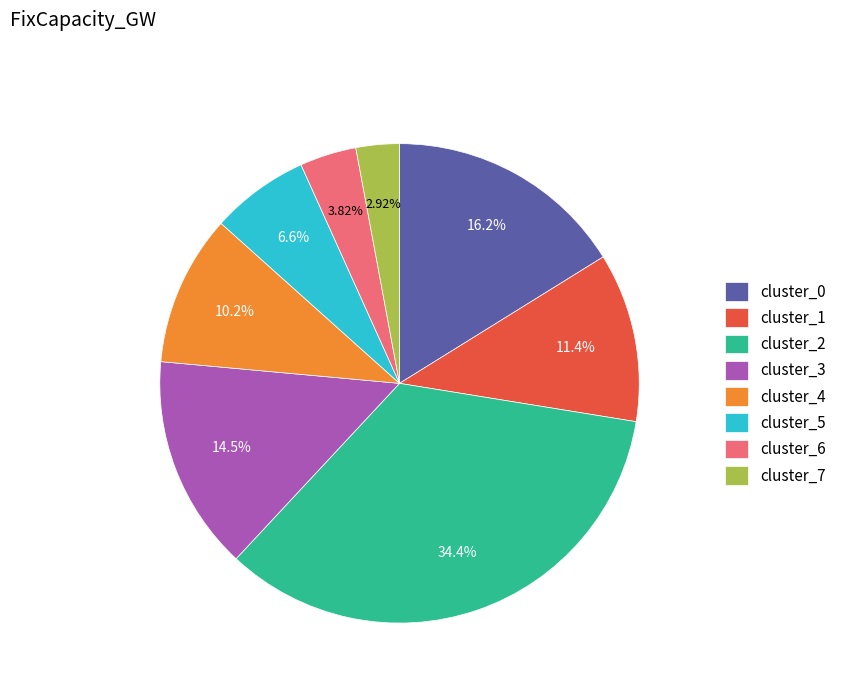

What percentage is the cluster_6 slice, to the nearest percent?

4%